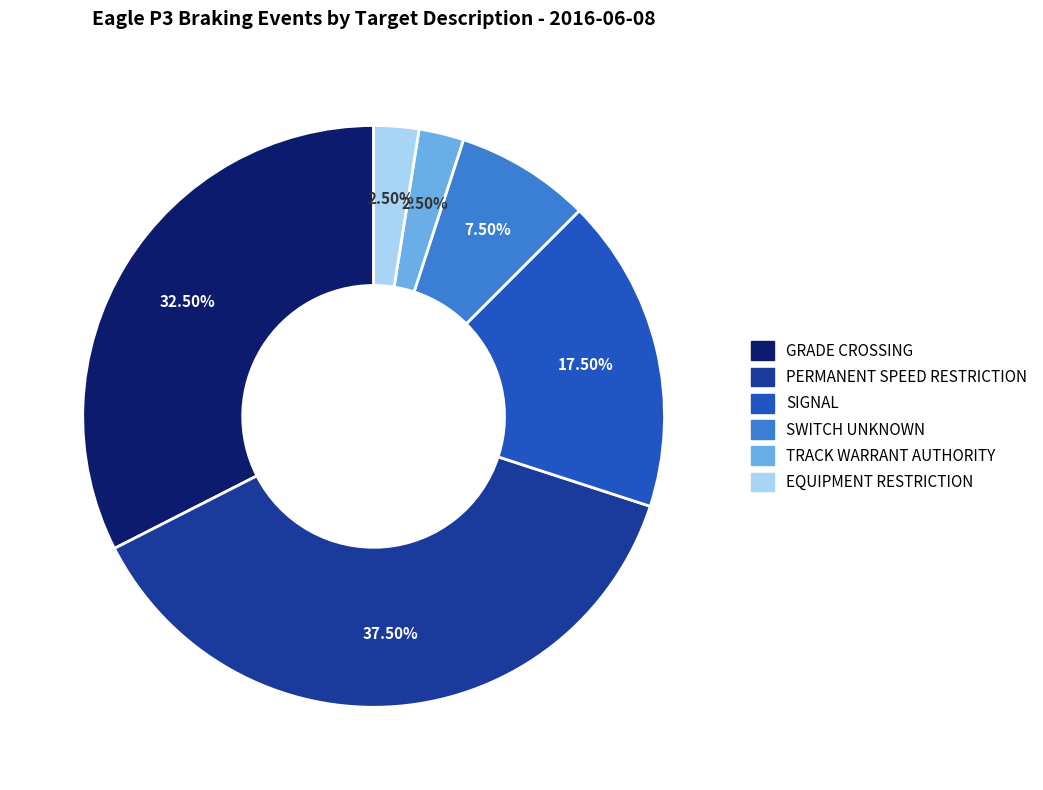

Do PERMANENT SPEED RESTRICTION and EQUIPMENT RESTRICTION together represent more than half of the pie?

No